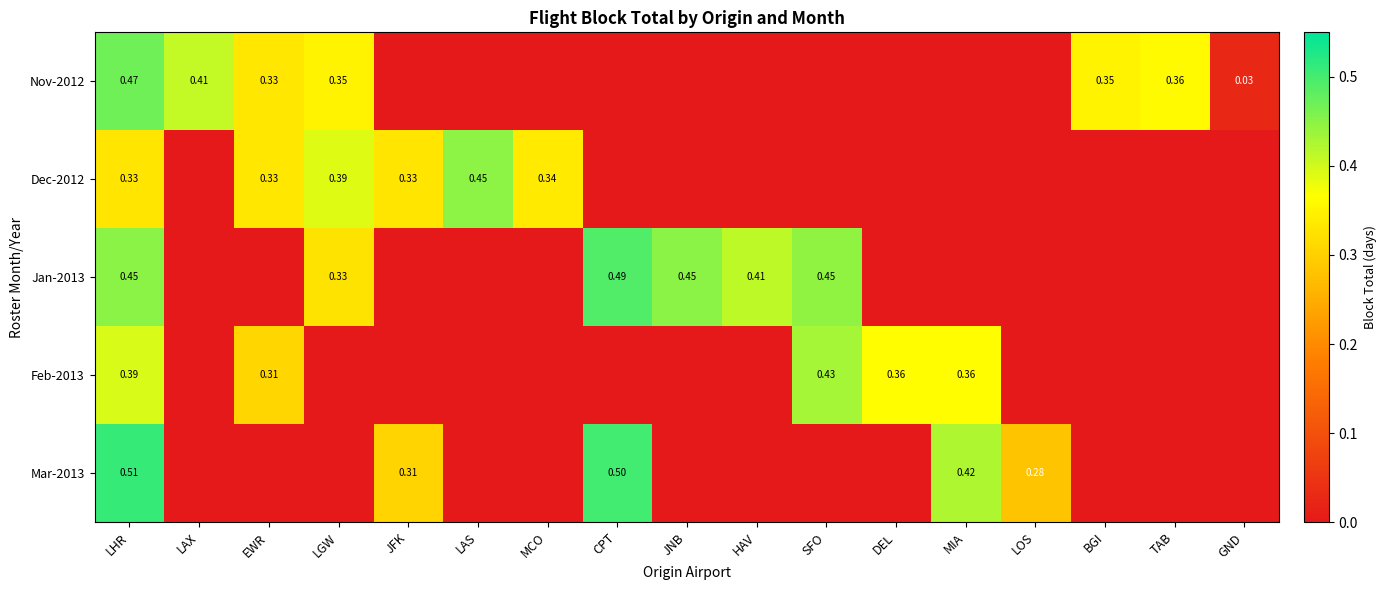

How many distinct data groups are displayed?

5